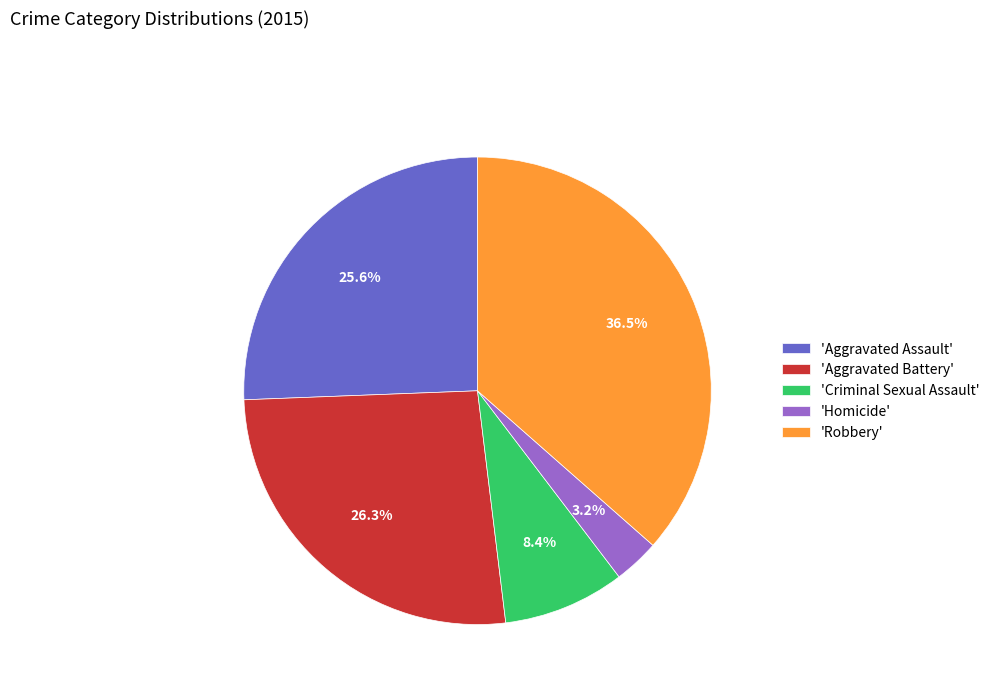

How much of the chart is everything except 'Aggravated Assault'?

74.4%